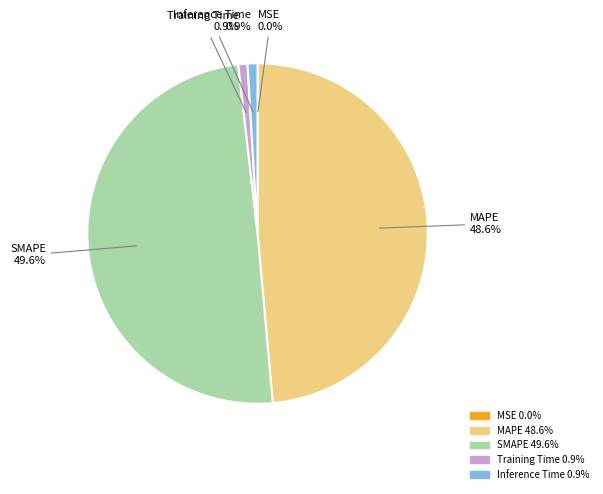

What portion of the pie excludes MAPE?

51.4%